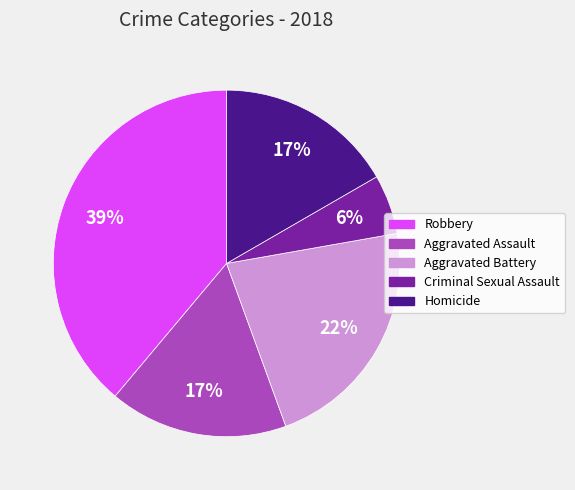

How many segments does this pie chart have?

5